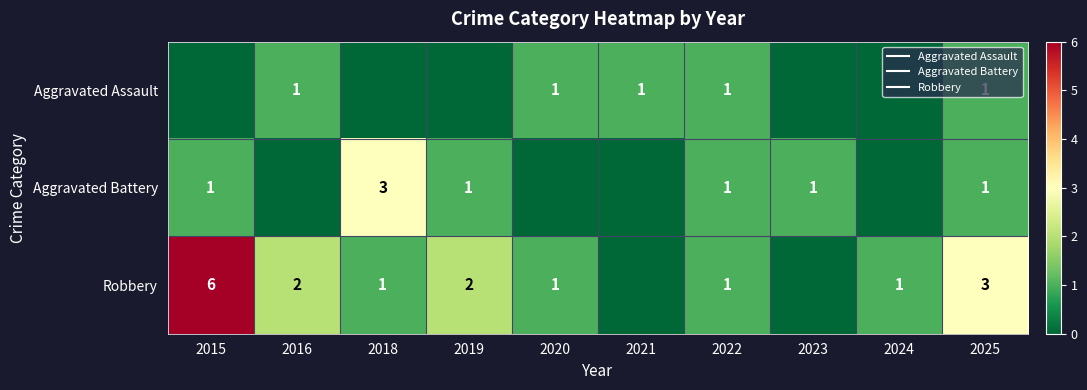

At which category does the chart reach its peak across all series?

2015